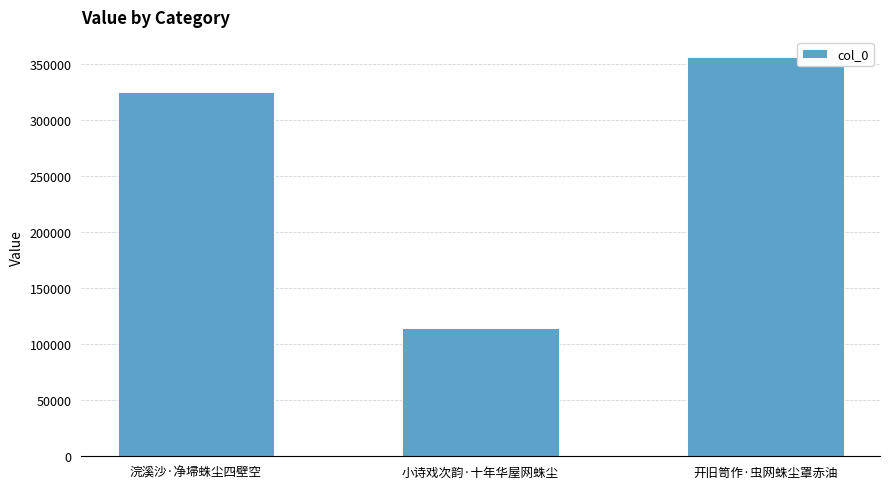

The chart shows a value of 564695 at 开旧笥作·虫网蛛尘罩赤油. True or false?

False